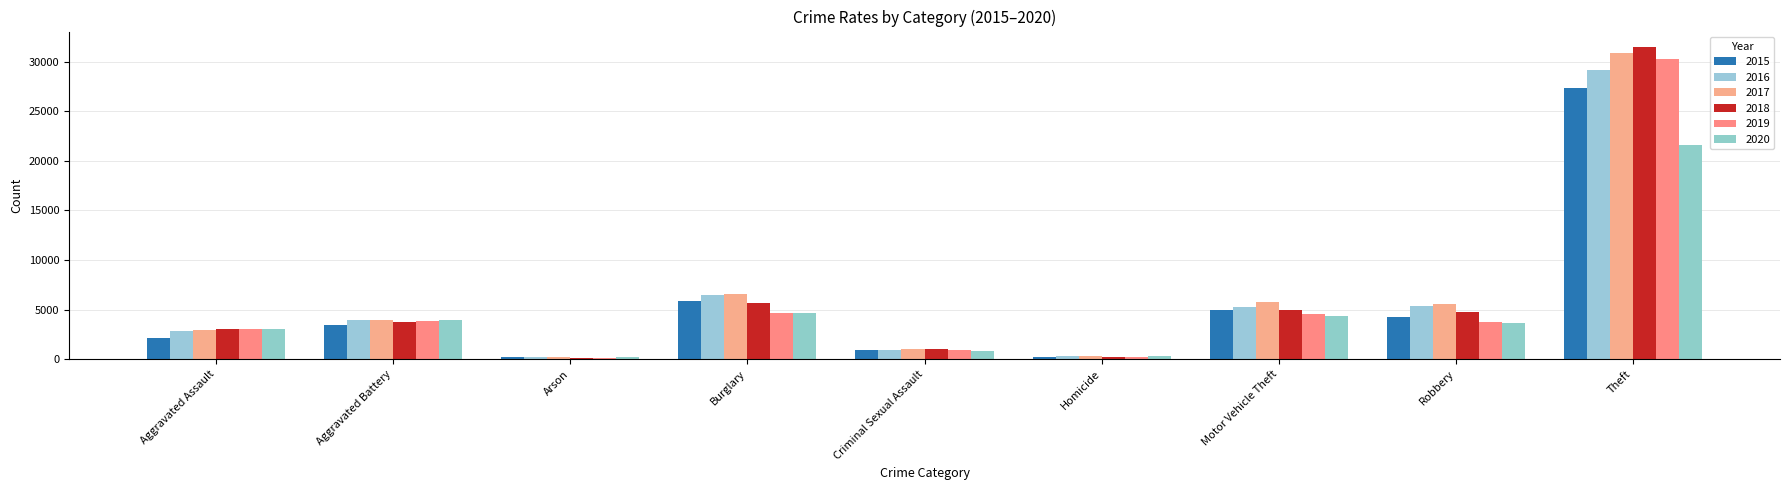

What is the value of the 2017 bar at the 4th from the left?

6550